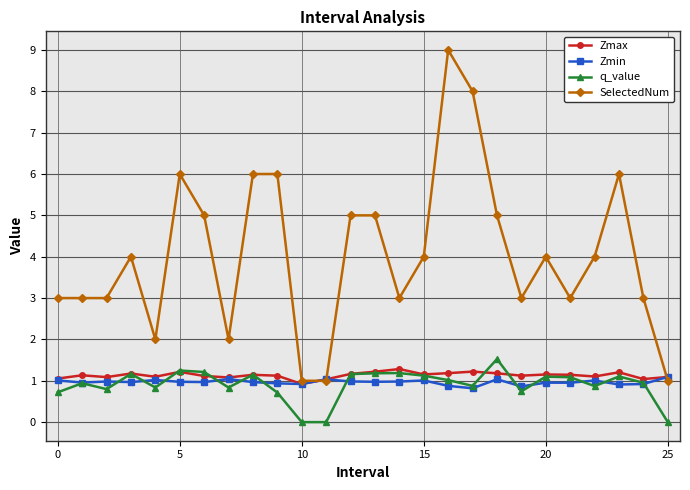

Which series has the largest range (max minus min)?

SelectedNum